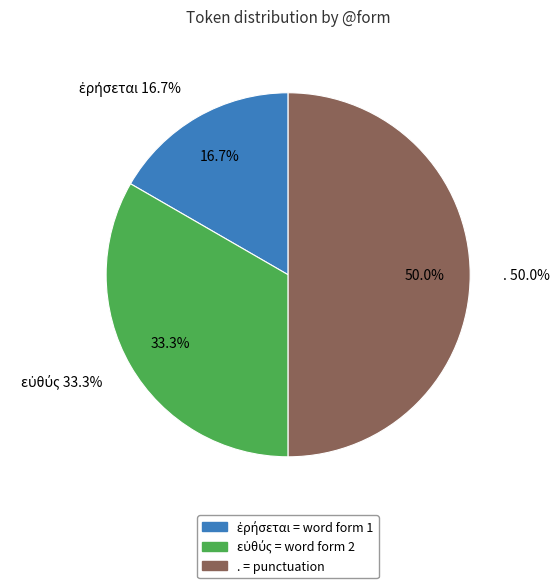

True or false: ἐρήσεται accounts for 17% of the total.

True